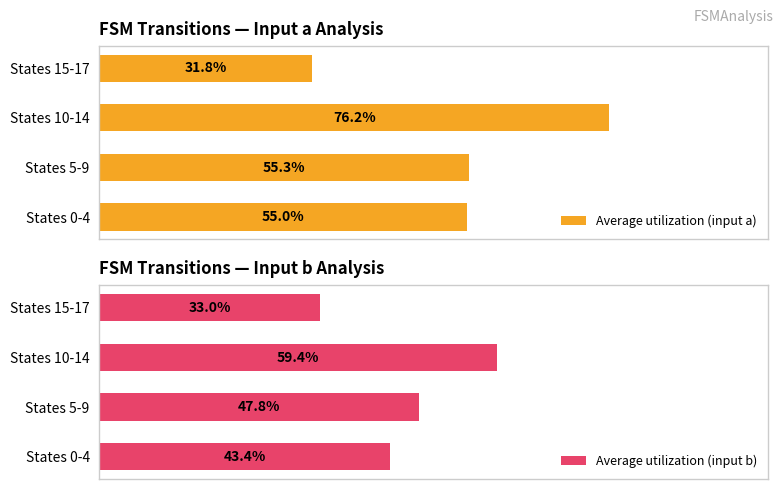

What is the value of the Average utilization (input a) bar at the 4th from the left?

31.8